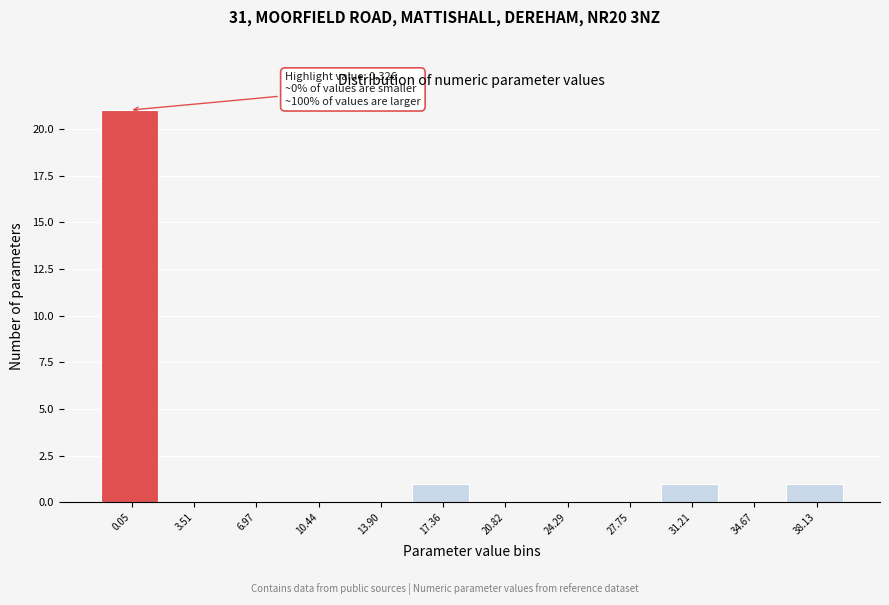

Reading left to right, list all the values displayed in this chart.

0.05=21	3.51=0	6.97=0	10.44=0	13.90=0	17.36=1	20.82=0	24.29=0	27.75=0	31.21=1	34.67=0	38.13=1